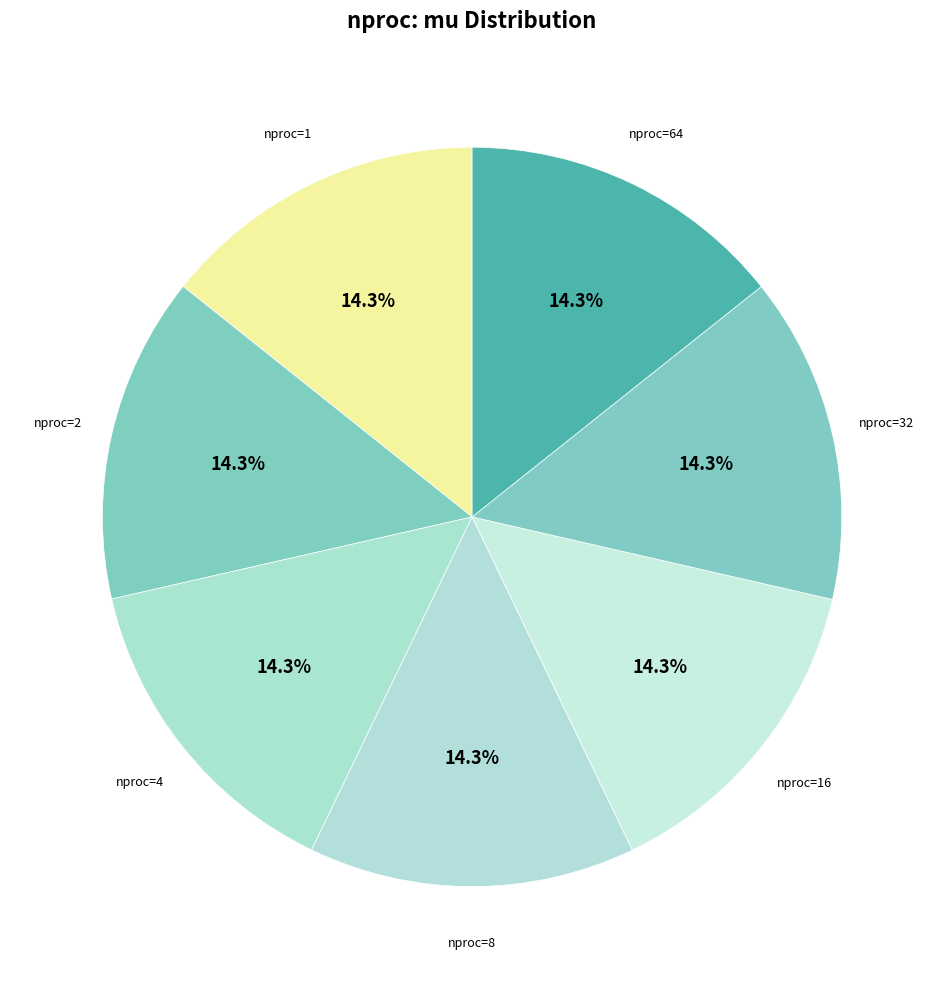

Count the number of slices in the pie.

7